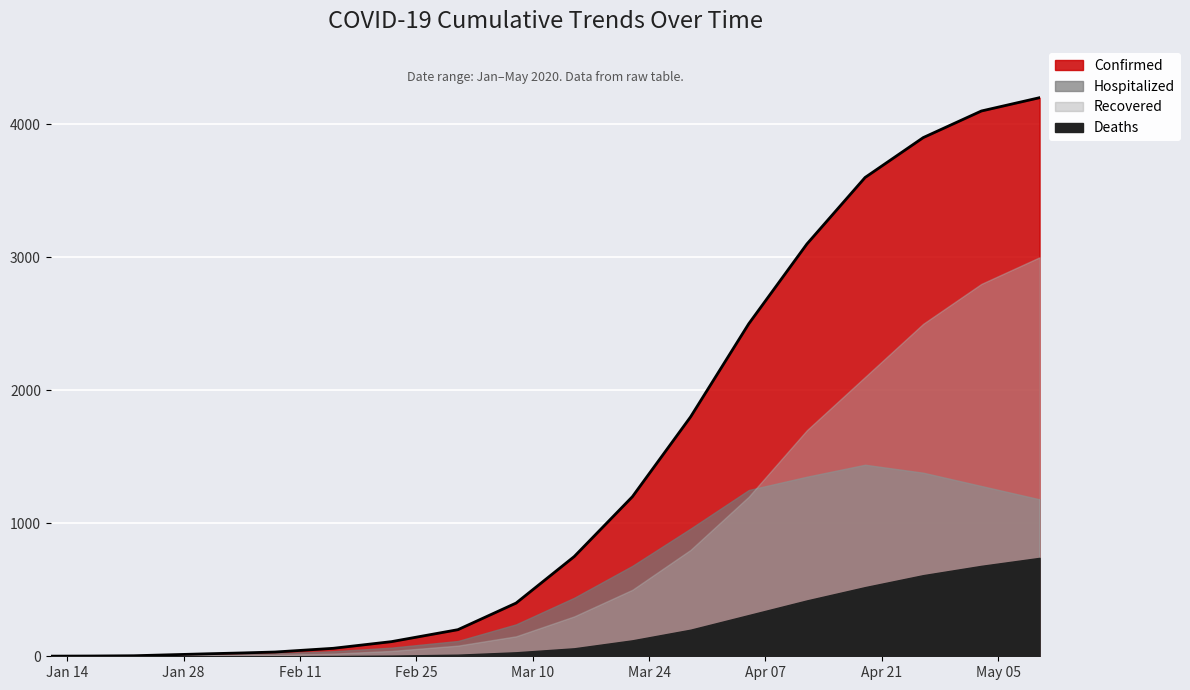

How many intersections are there between Recovered and Hospitalized?

1